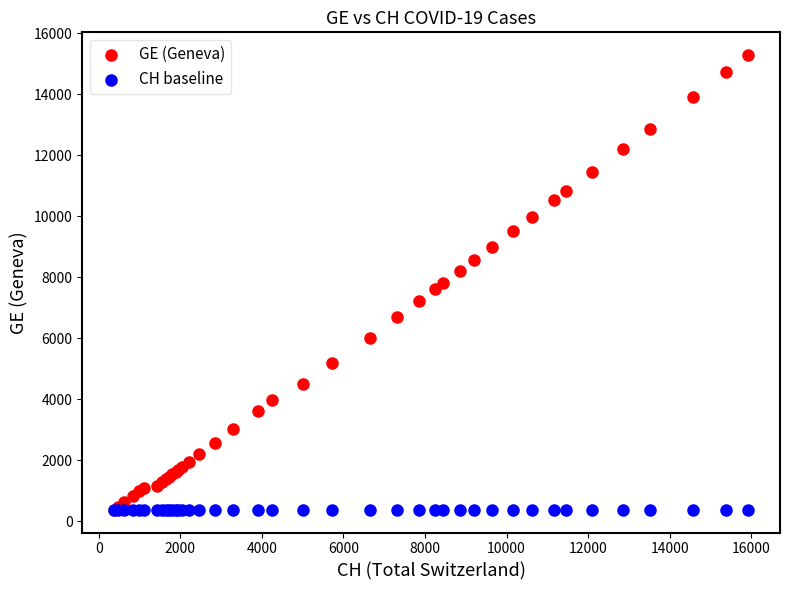

Which series contains the highest Y value?

GE (Geneva)